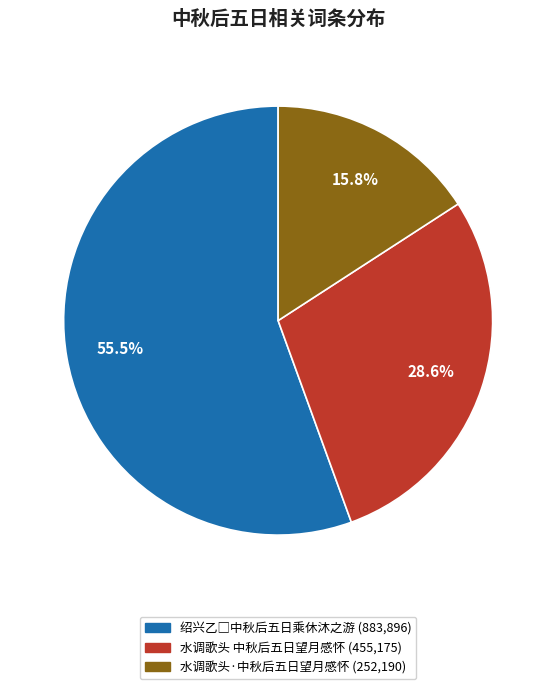

Does any single category account for the majority?

Yes